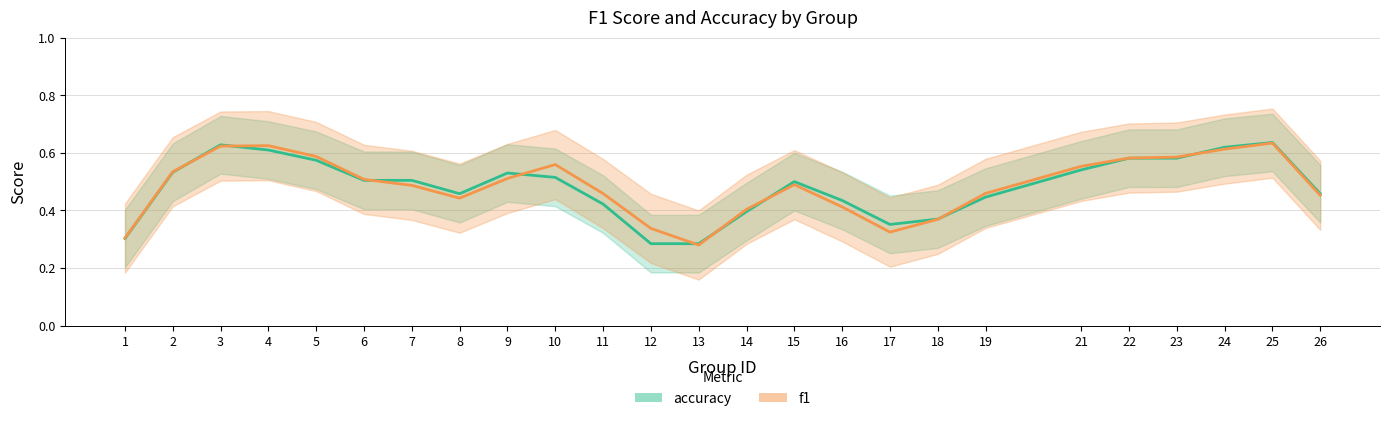

The value of f1 at 8 is 0.4. True or false?

True